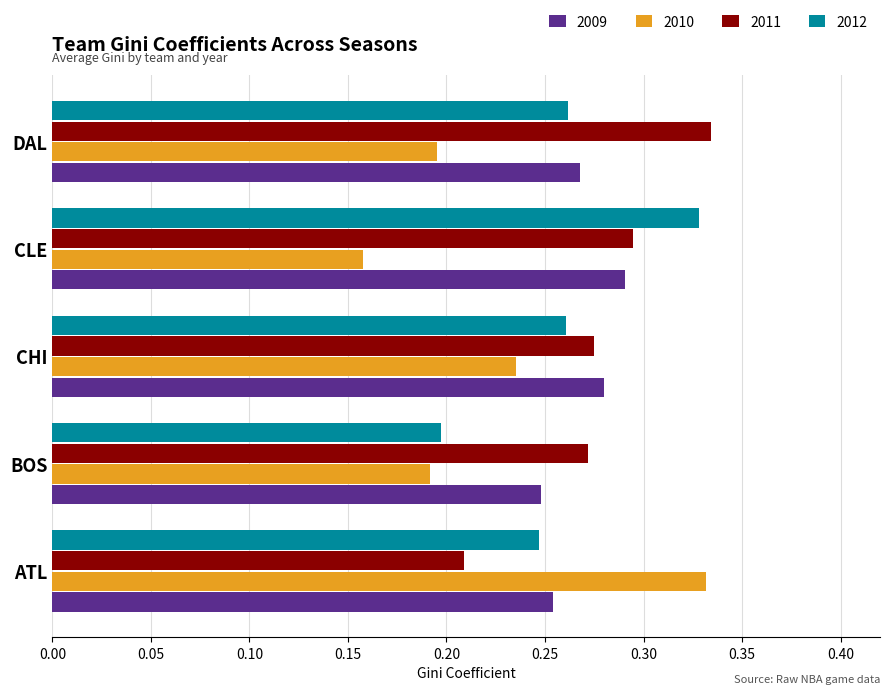

Which series changed the most between ATL and BOS?

2010